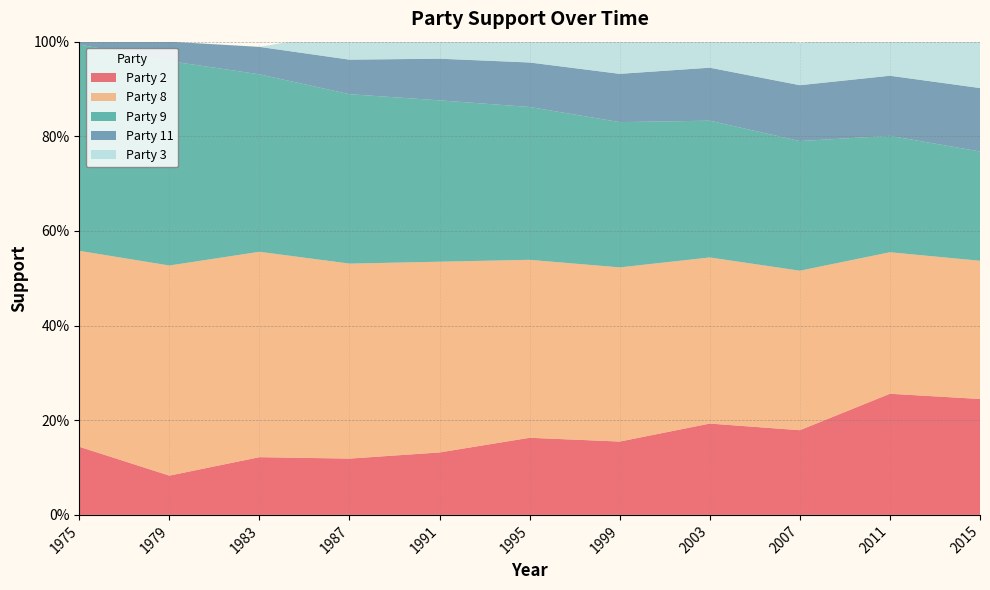

Reading left to right, extract all data points from this chart.

Party 2: 1975=0.1	1979=0.1	1983=0.1	1987=0.1	1991=0.1	1995=0.2	1999=0.2	2003=0.2	2007=0.2	2011=0.3	2015=0.2
Party 8: 1975=0.4	1979=0.4	1983=0.4	1987=0.4	1991=0.4	1995=0.4	1999=0.4	2003=0.4	2007=0.3	2011=0.3	2015=0.3
Party 9: 1975=0.4	1979=0.4	1983=0.4	1987=0.4	1991=0.3	1995=0.3	1999=0.3	2003=0.3	2007=0.3	2011=0.2	2015=0.2
Party 11: 1975=0.0	1979=0.0	1983=0.1	1987=0.1	1991=0.1	1995=0.1	1999=0.1	2003=0.1	2007=0.1	2011=0.1	2015=0.1
Party 3: 1975=0.0	1979=0.0	1983=0.0	1987=0.1	1991=0.1	1995=0.1	1999=0.1	2003=0.1	2007=0.1	2011=0.1	2015=0.1